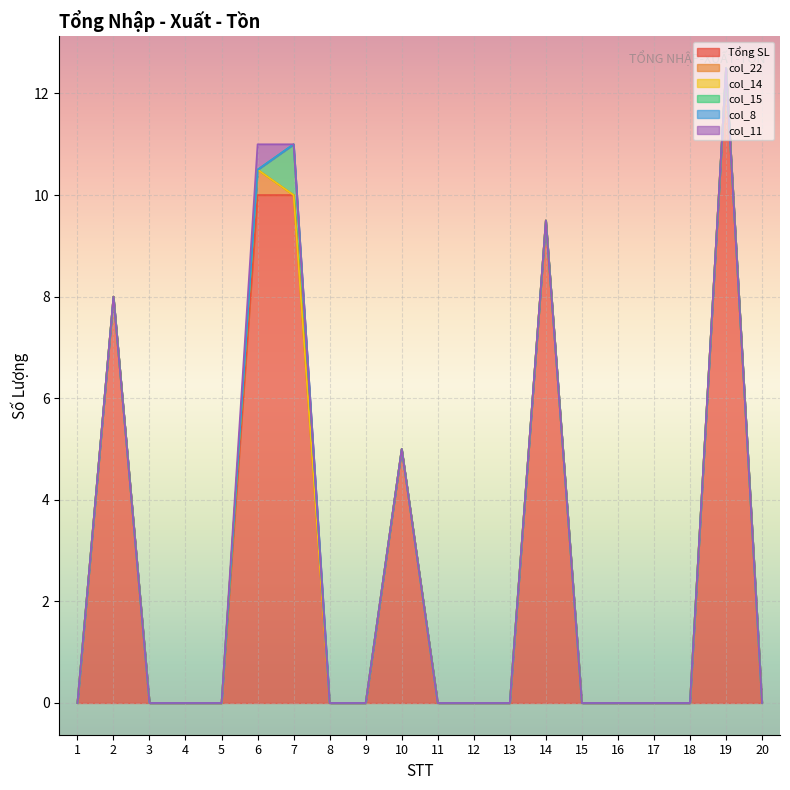

Is the value of col_22 at 3 greater than the value of col_11 at 2?

No